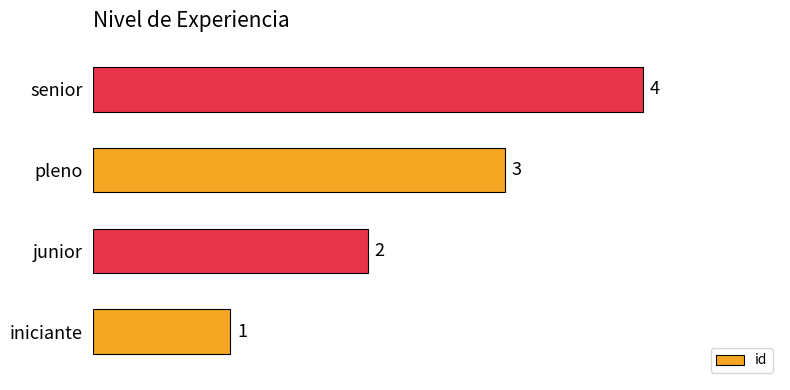

Where is the data nearest to the value 2?

junior